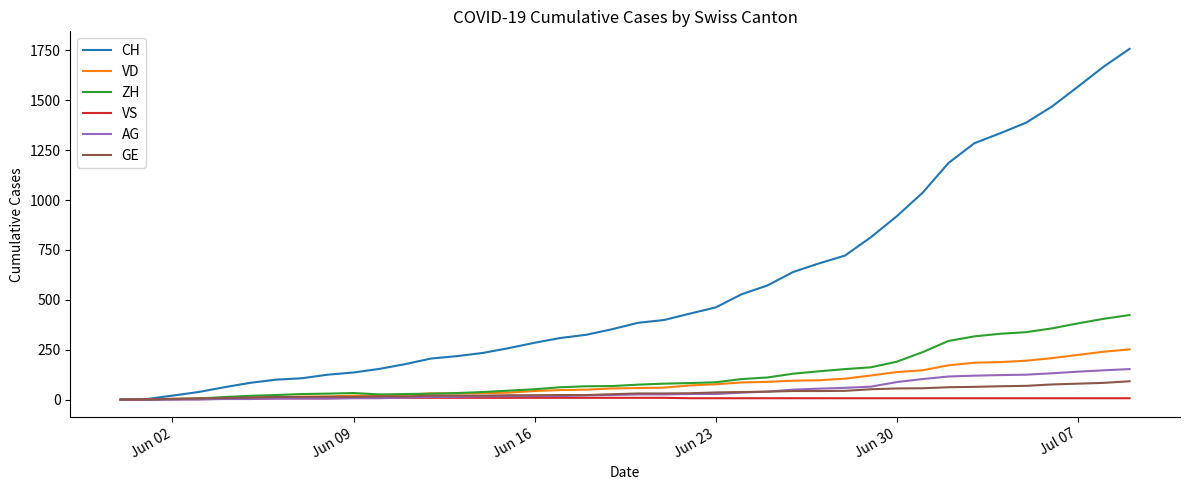

How many lines are shown in the chart?

6